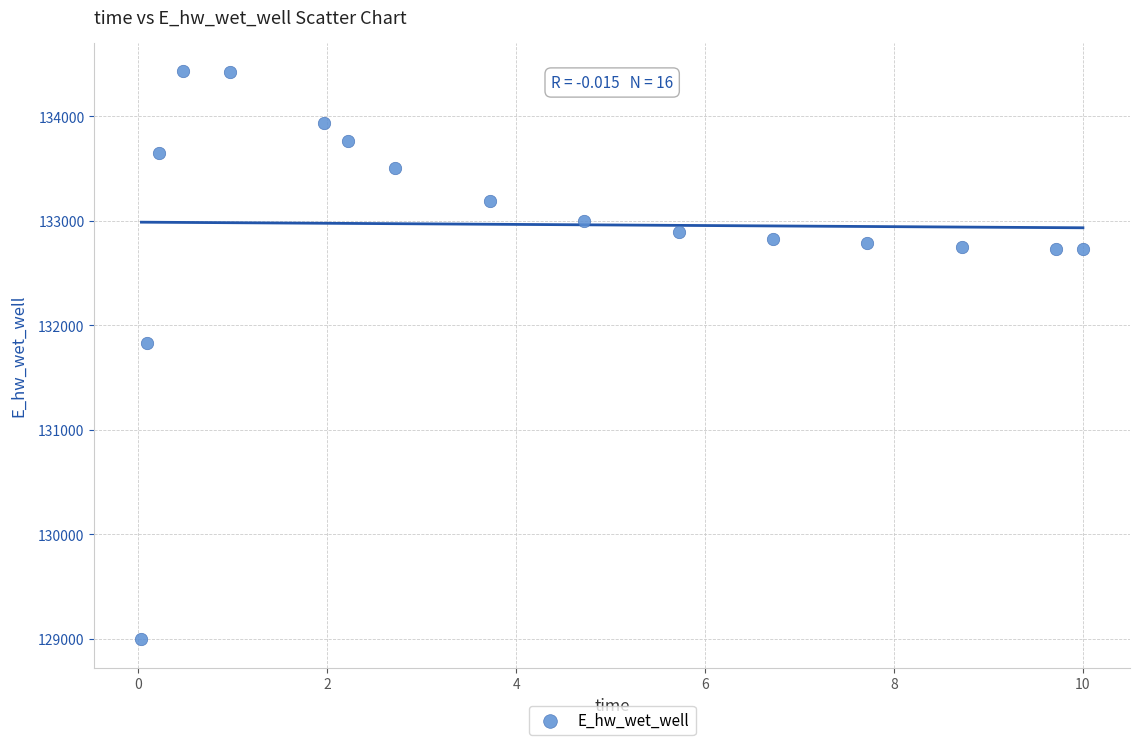

What Y value in the scatter plot is closest to 131714?

131832.8